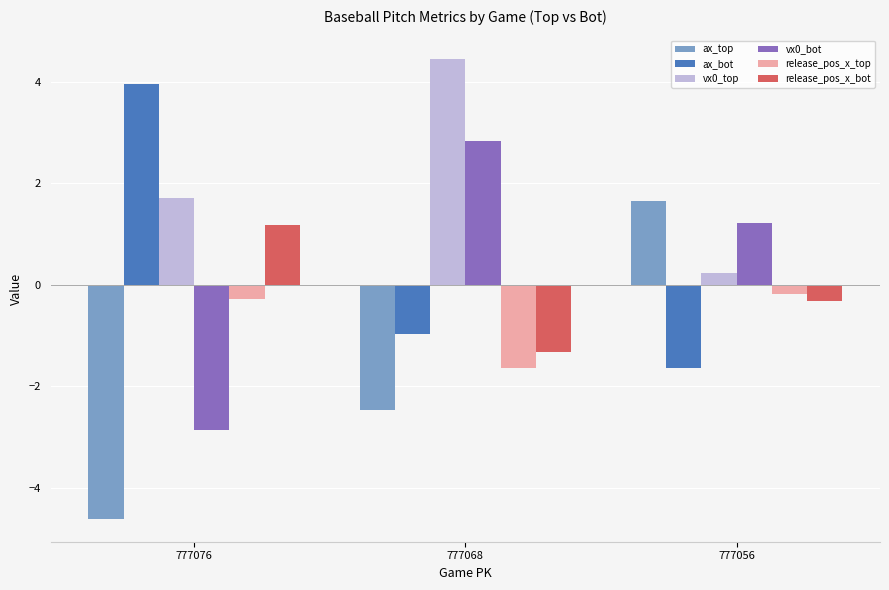

What is the total value across all series at 777068?

0.9